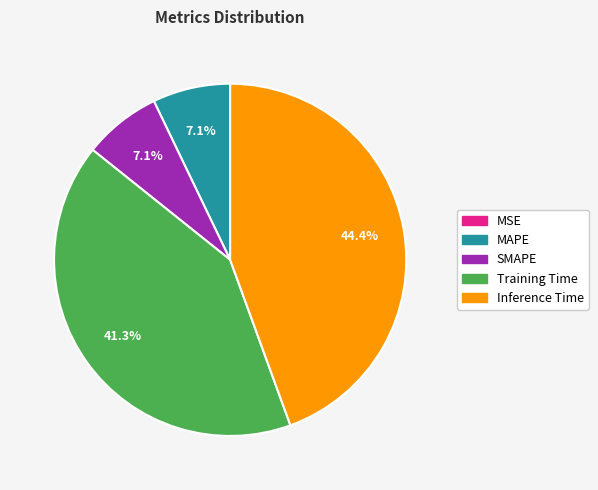

Does SMAPE account for over 50% of the chart?

No